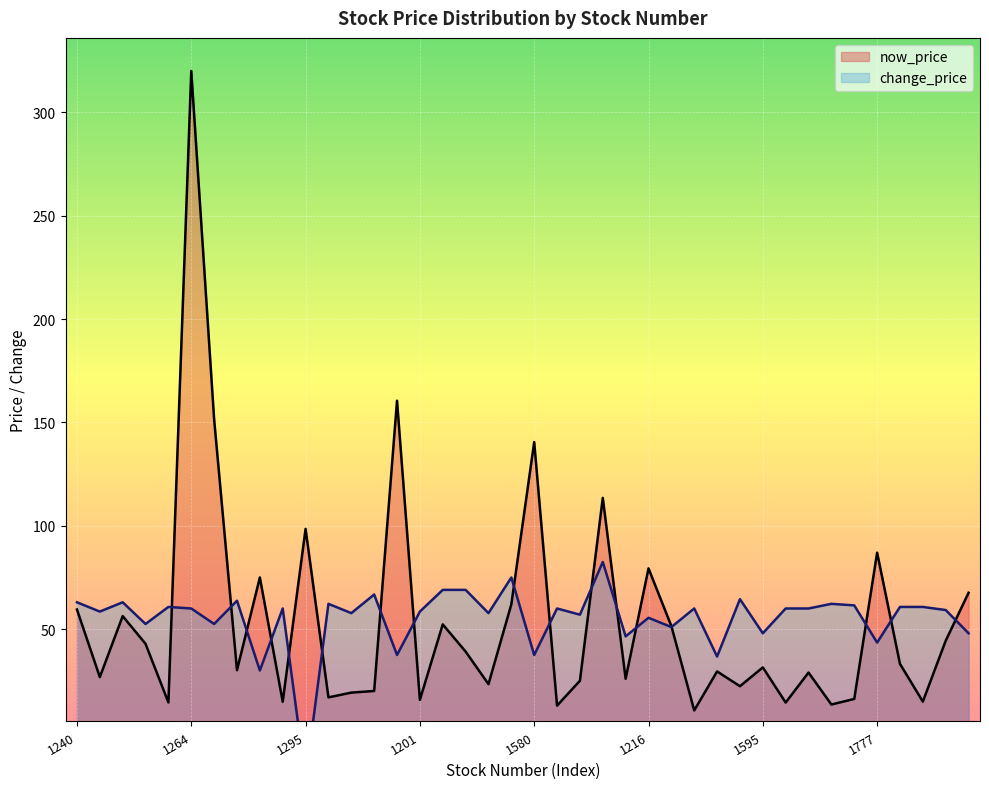

What is the total value across all series at 1218?

86.9